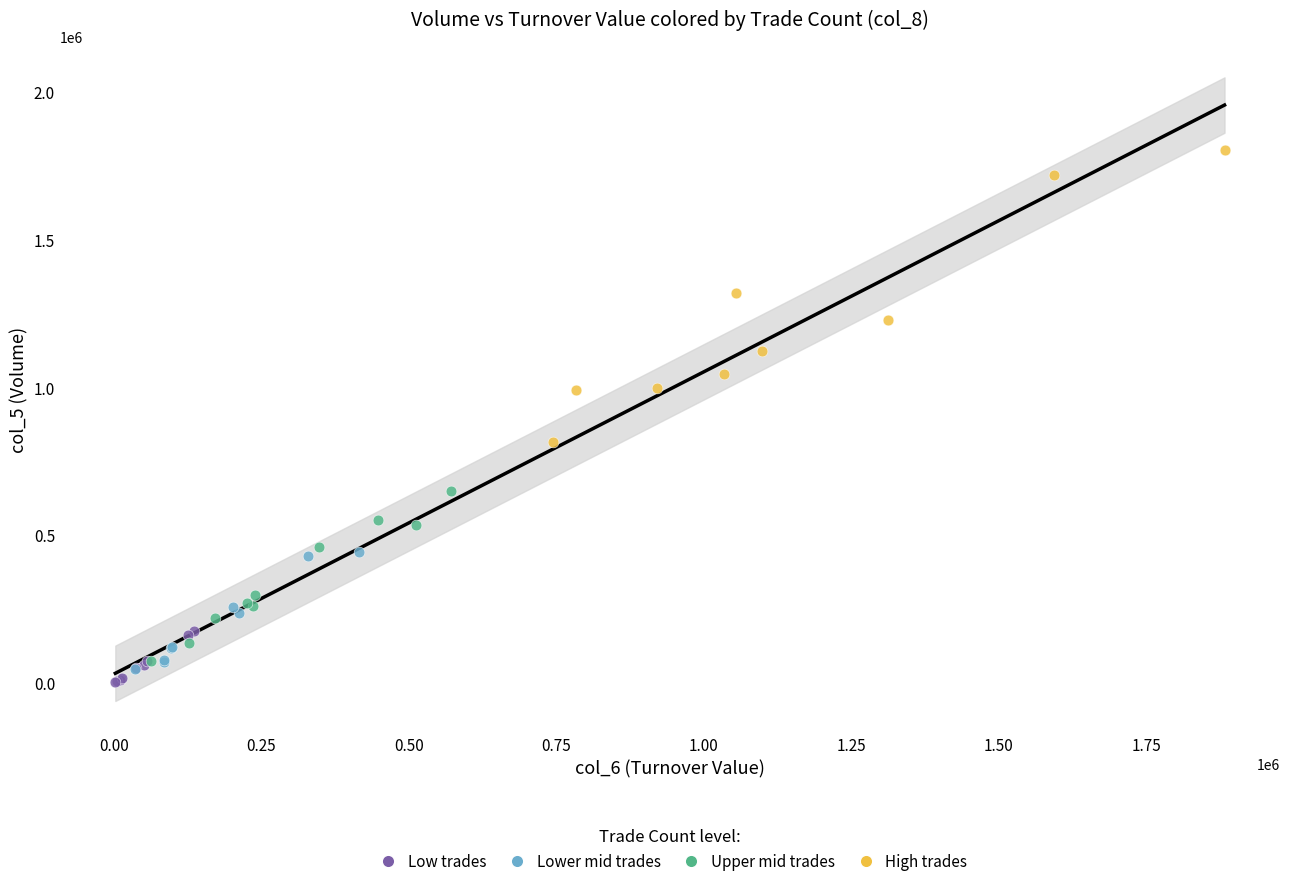

Which series has the widest spread of Y values?

High trades